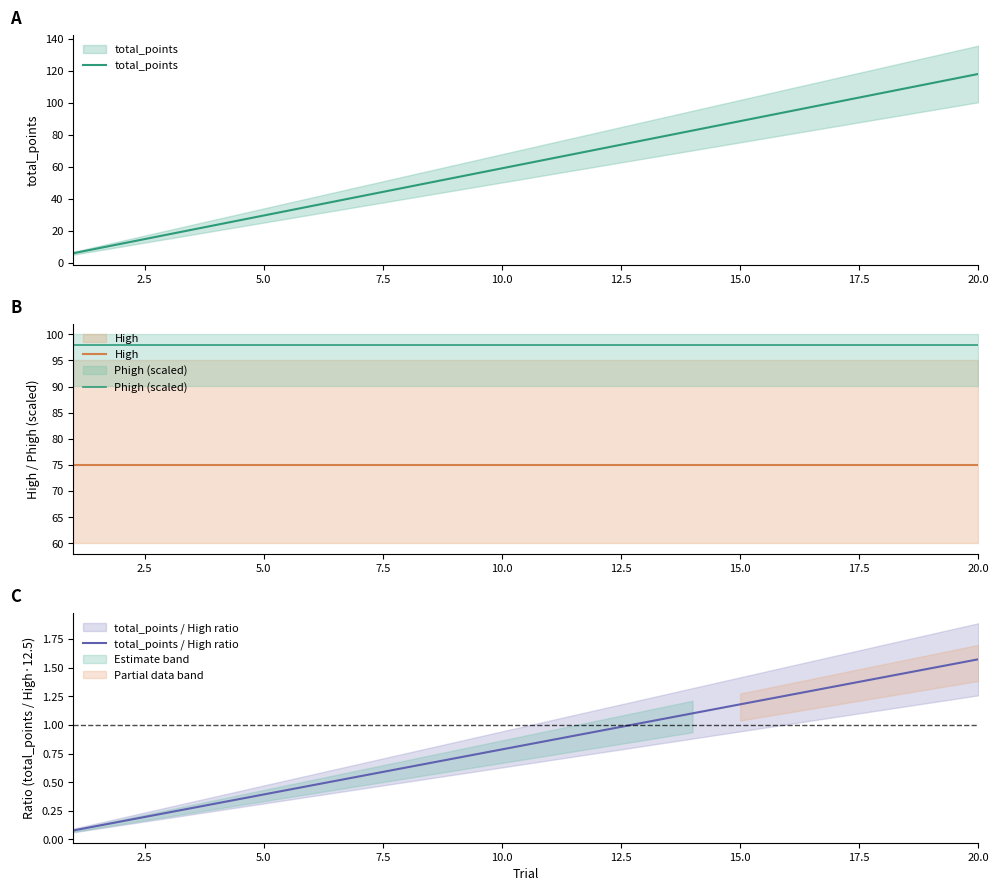

True or false: total_points / High ratio and High intersect in this chart.

False